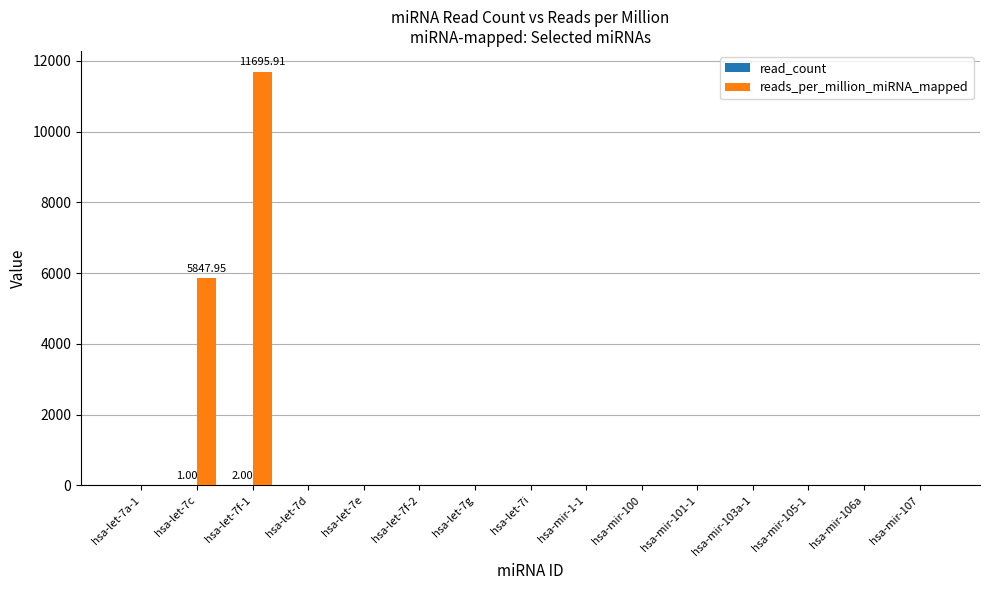

How many groups of bars are there?

15